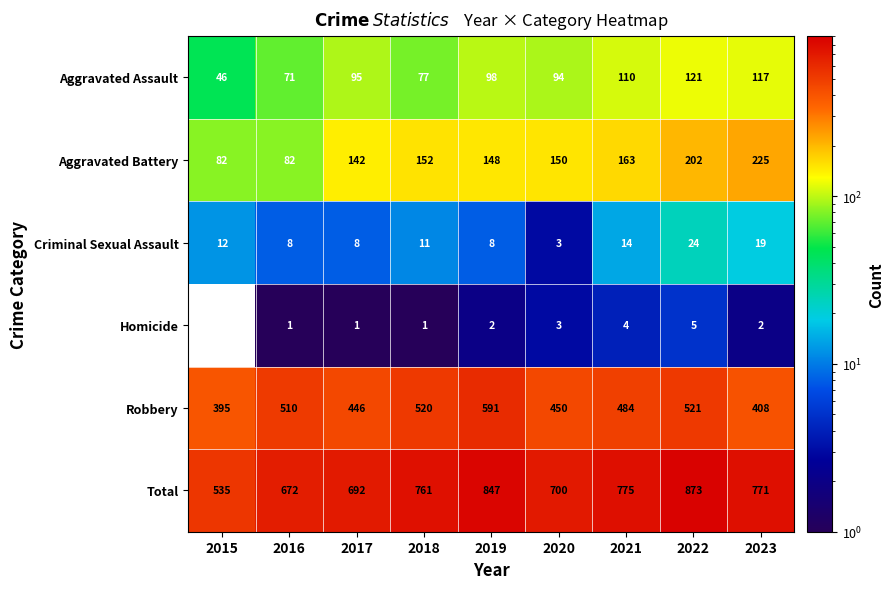

What is the spread (max minus min) of values at 2021?

771